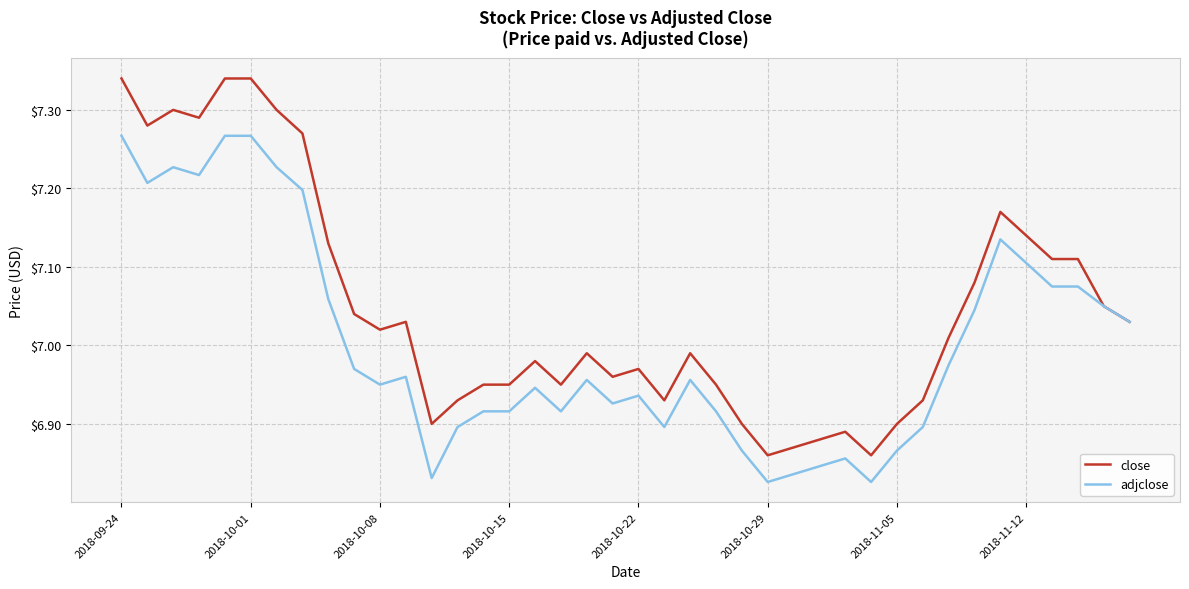

Which series has the widest spread of values?

close